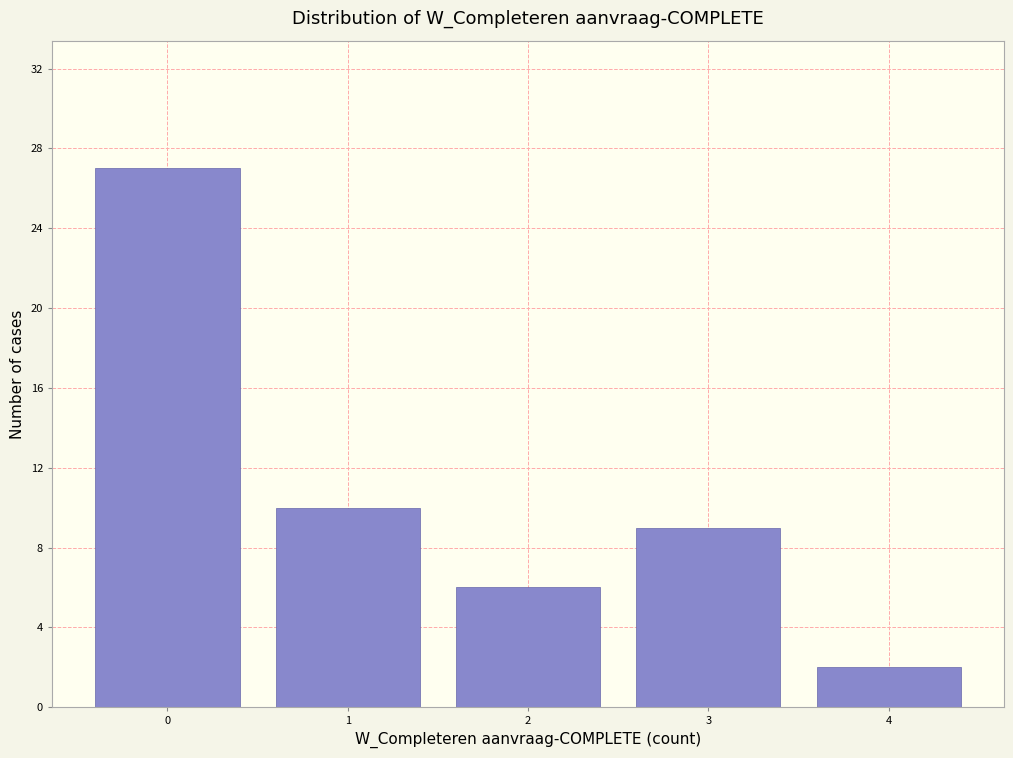

Reading left to right, what are all the values shown in this chart?

0=27	1=10	2=6	3=9	4=2